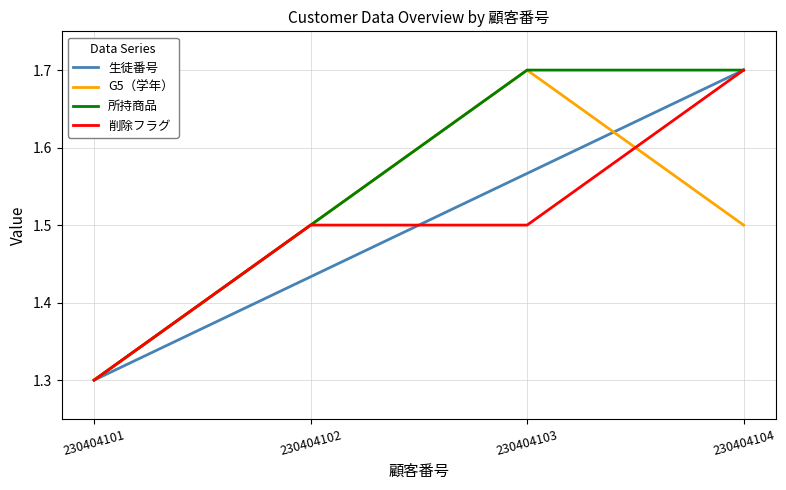

Where is 所持商品 nearest to the value 1?

230404101